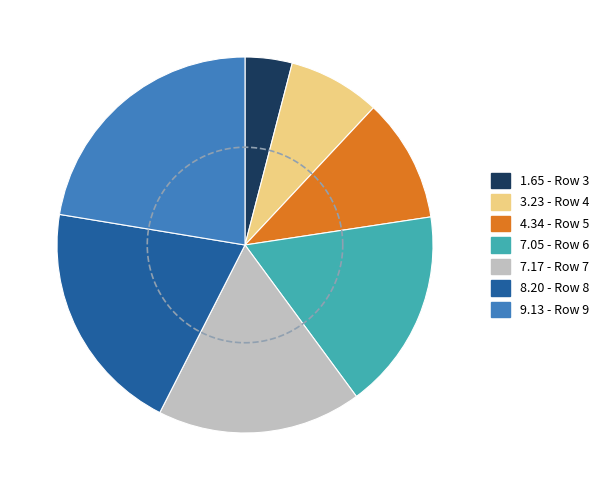

Which category has the smallest portion of the pie?

Row 3